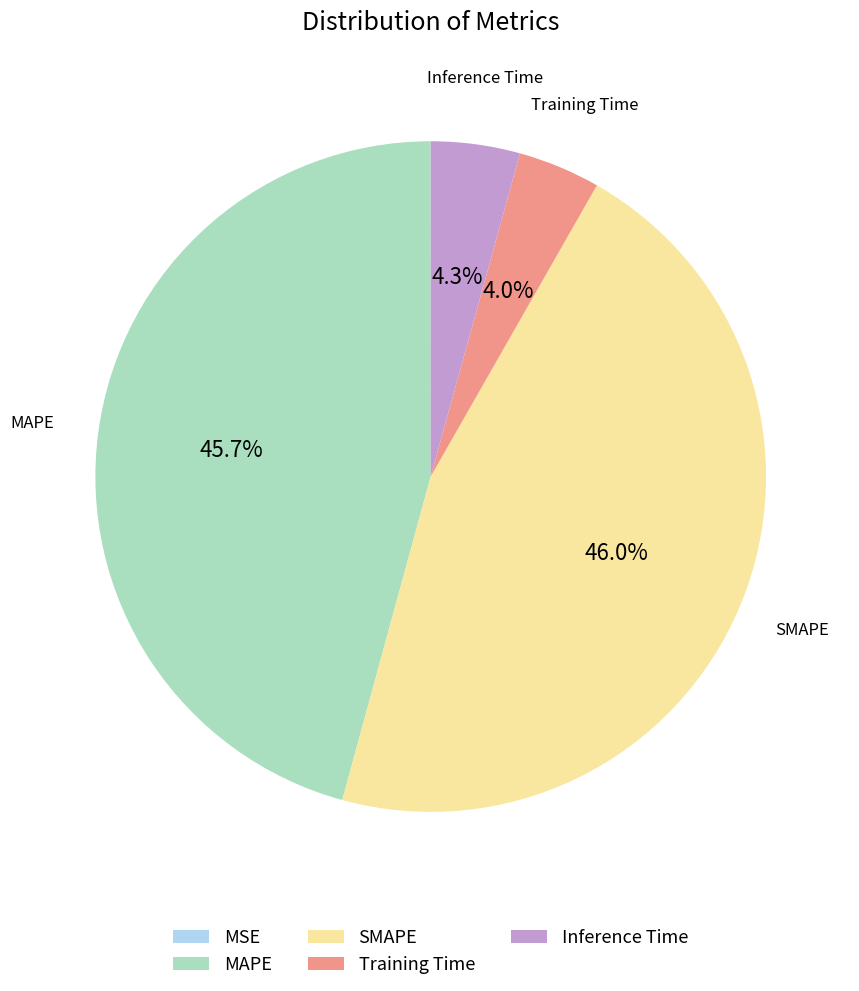

What percentage do MAPE and SMAPE together represent?

91.7%